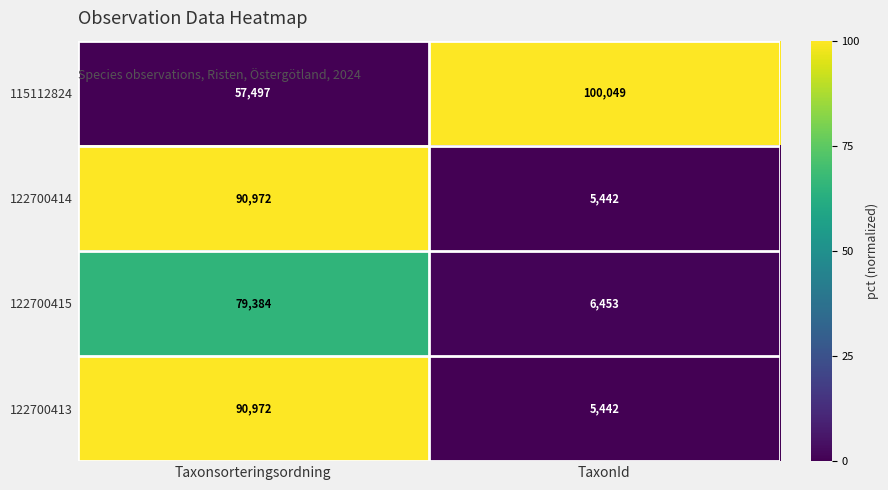

Read the 115112824 value at TaxonId.

100049